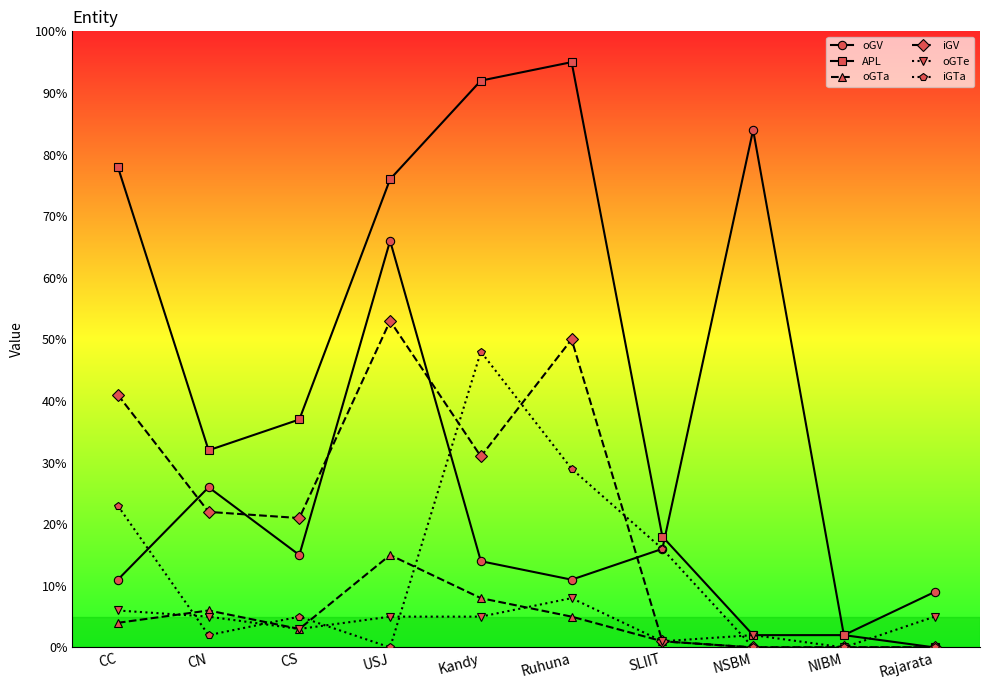

True or false: oGV and oGTa cross at least once.

False